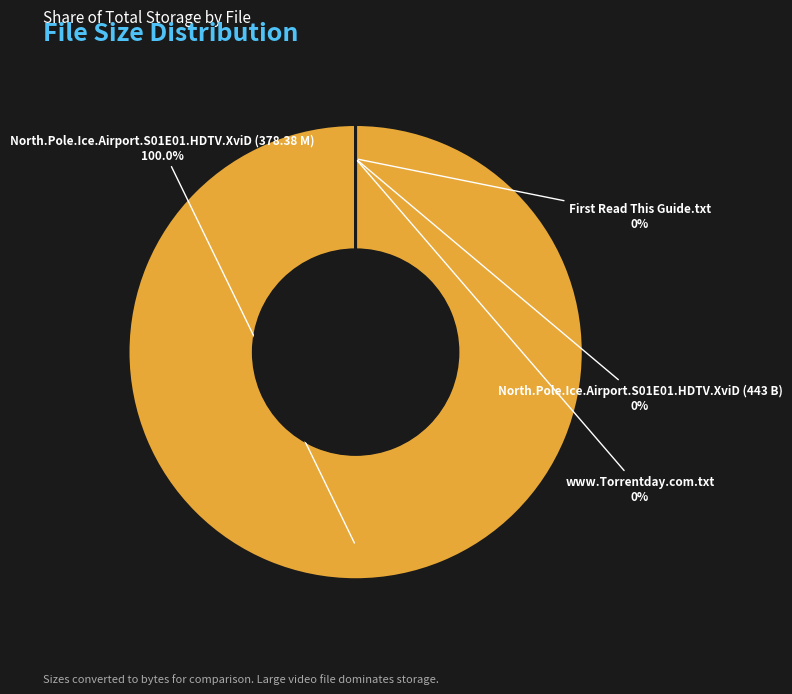

True or false: North.Pole.Ice.Airport.S01E01.HDTV.XviD (378.38 M) accounts for 100% of the total.

True